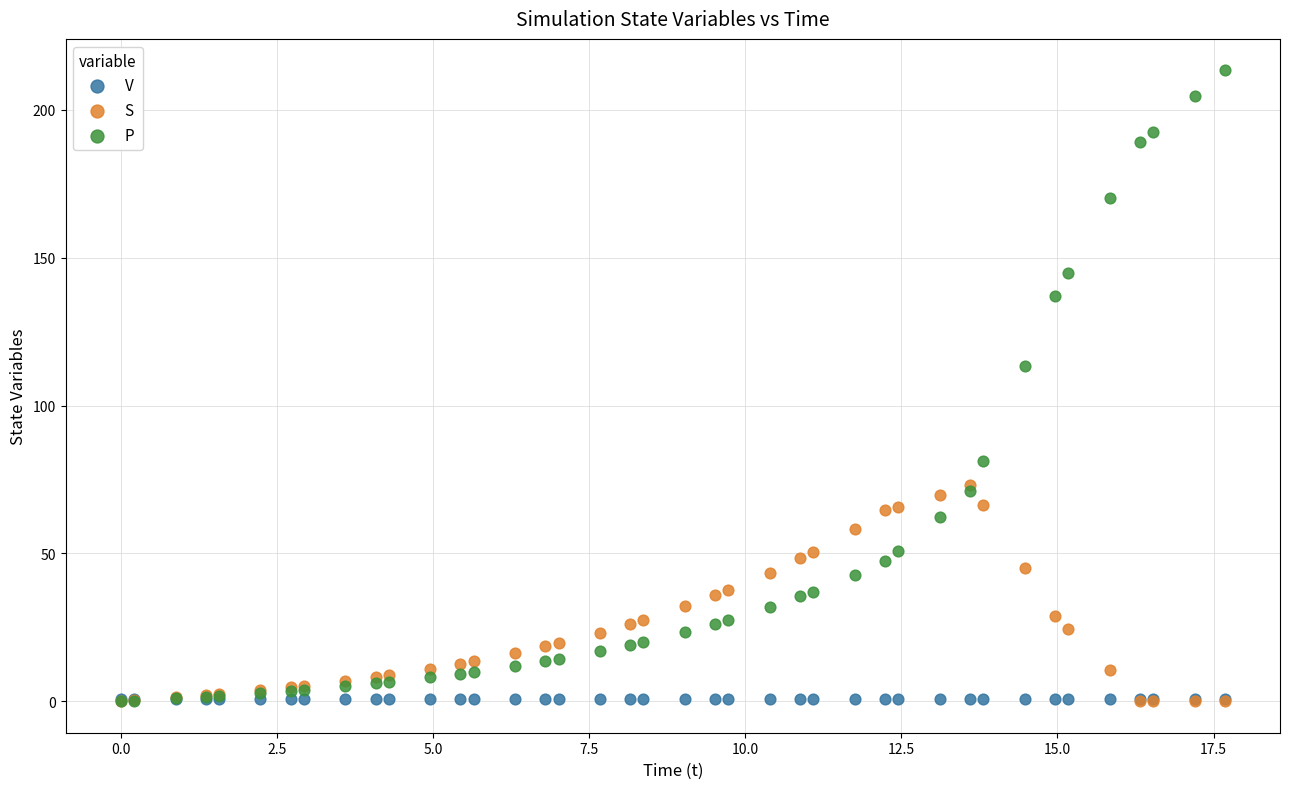

In the P series, what Y value is closest to 106?

113.3